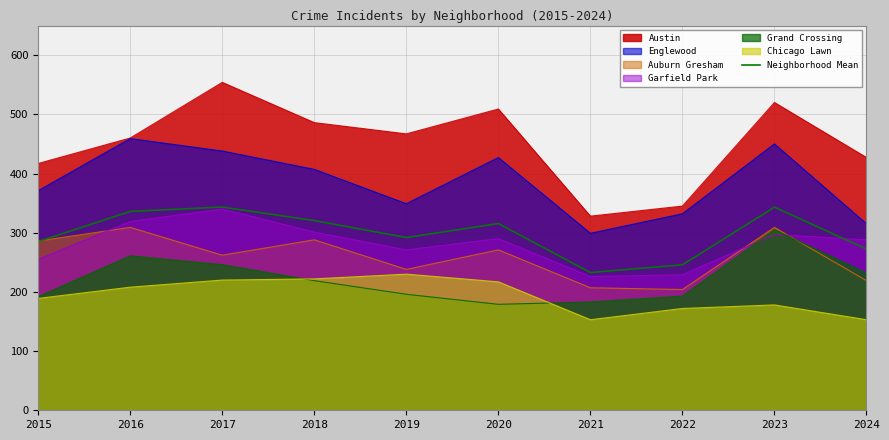

Which label corresponds to the largest value in the chart?

2017